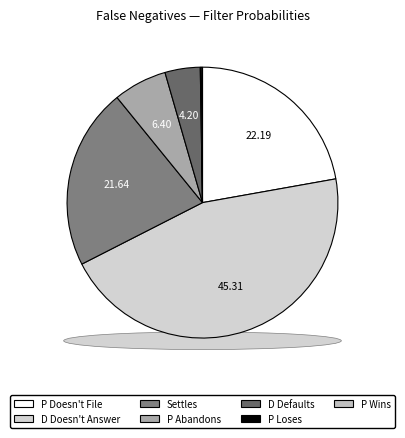

Is it true that P Wins is 12% of the pie?

False